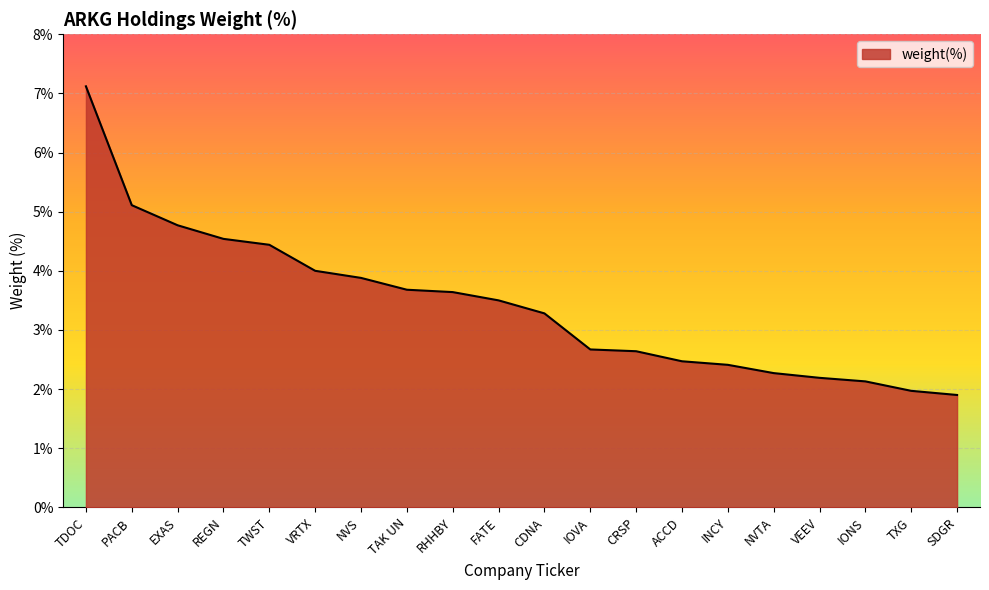

What is the approximate value at RHHBY?

3.6